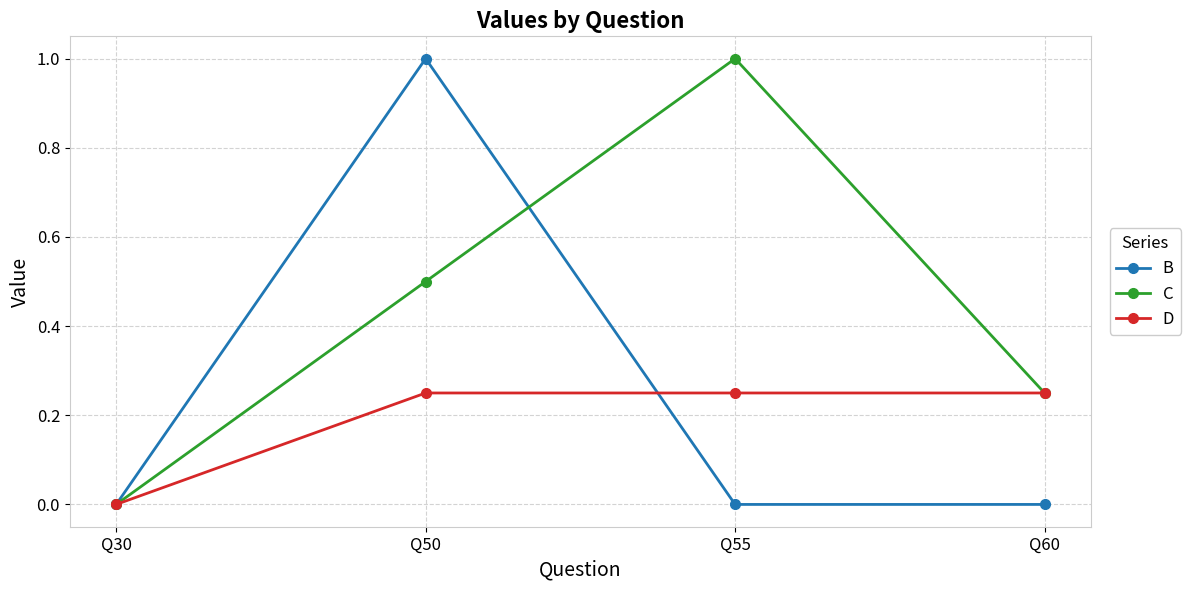

At which category is the sum across all series the highest?

Q50